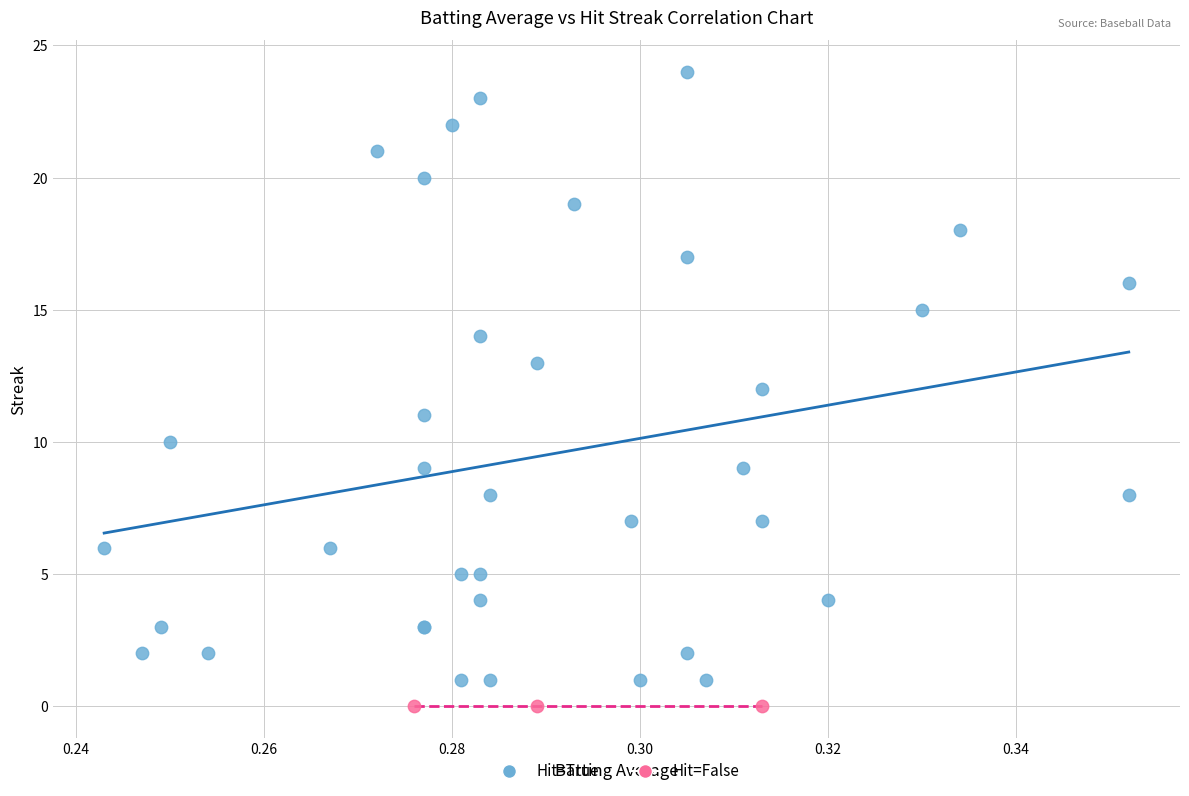

Which series contains the highest Y value?

Hit=True